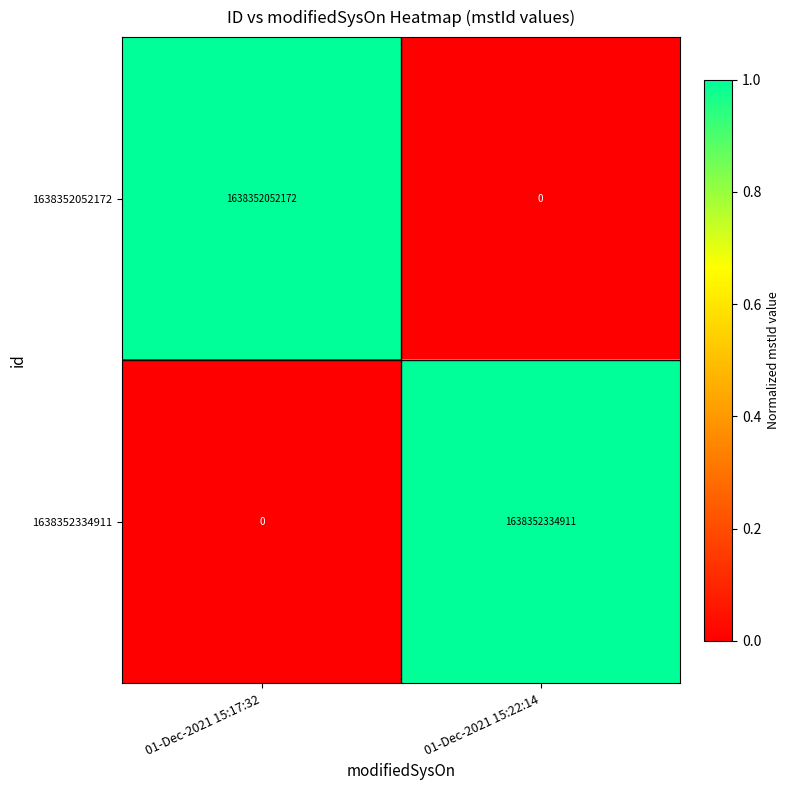

List the series in order of their overall mean, lowest first.

1638352052172, 1638352334911